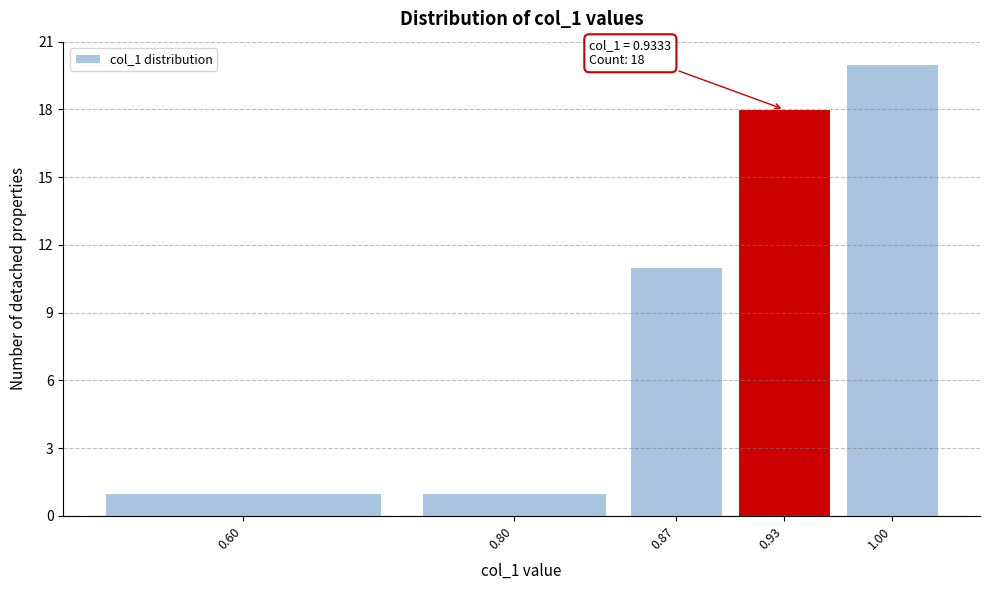

Reading right to left, extract all data points from this chart.

20	18	11	1	1